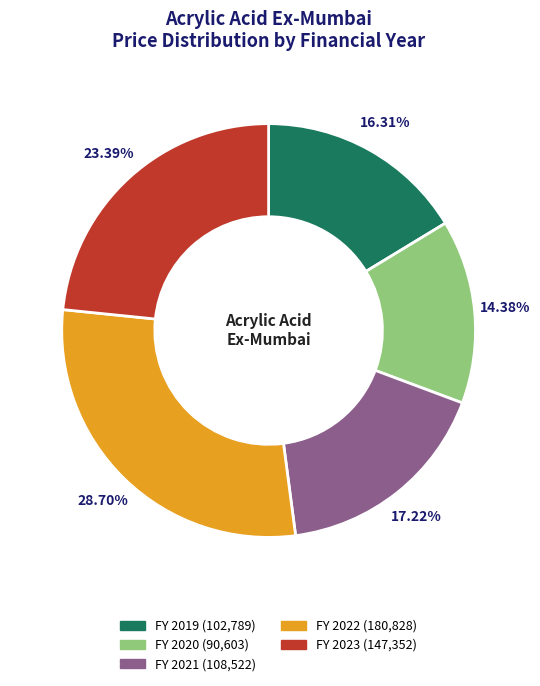

Rank the categories by value from highest to lowest.

FY 2022, FY 2023, FY 2021, FY 2019, FY 2020